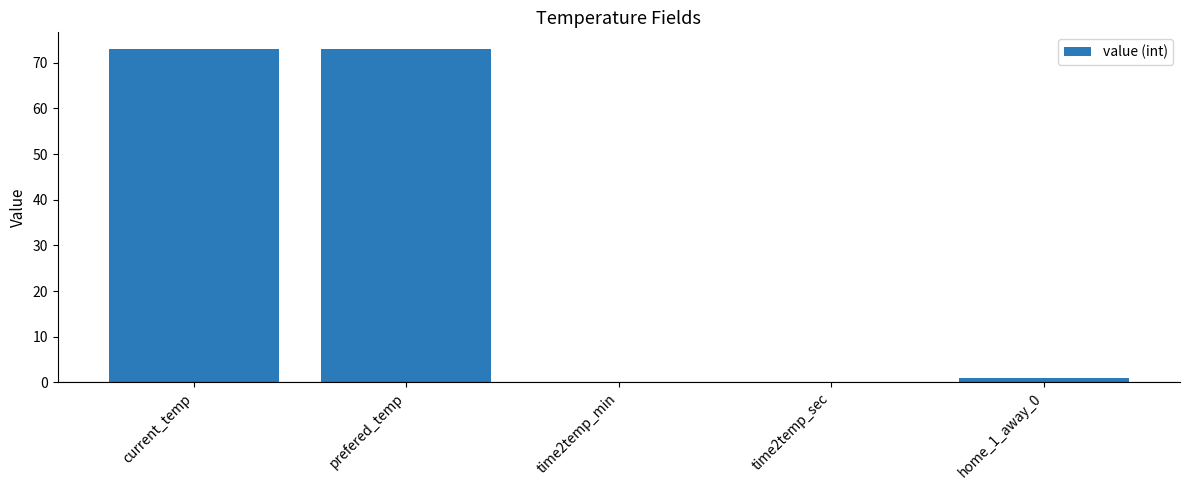

What is the difference between the values at home_1_away_0 and time2temp_sec?

1